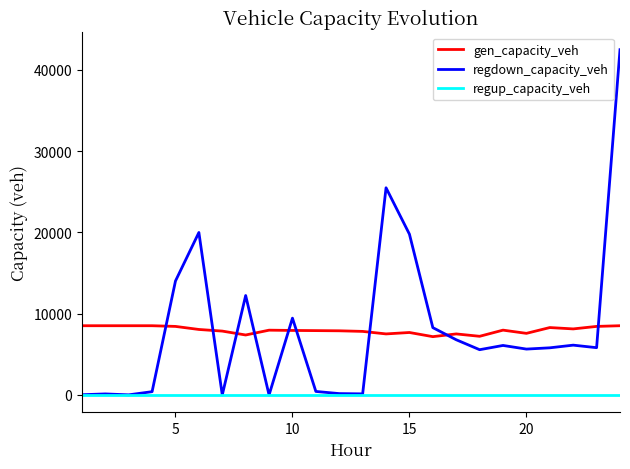

How many categories are shown in the chart?

24